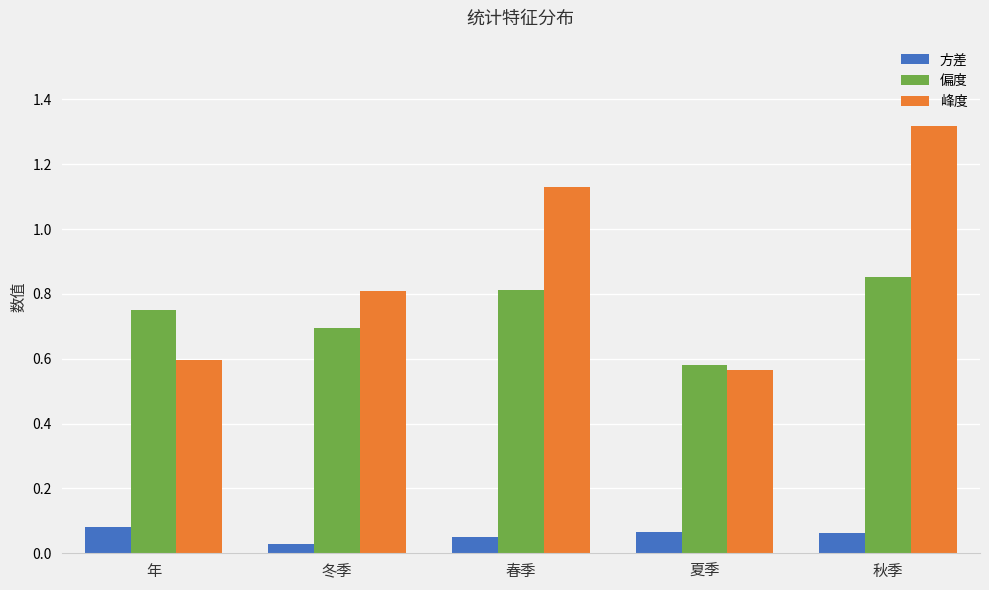

At which label is 峰度 closest to 0?

夏季